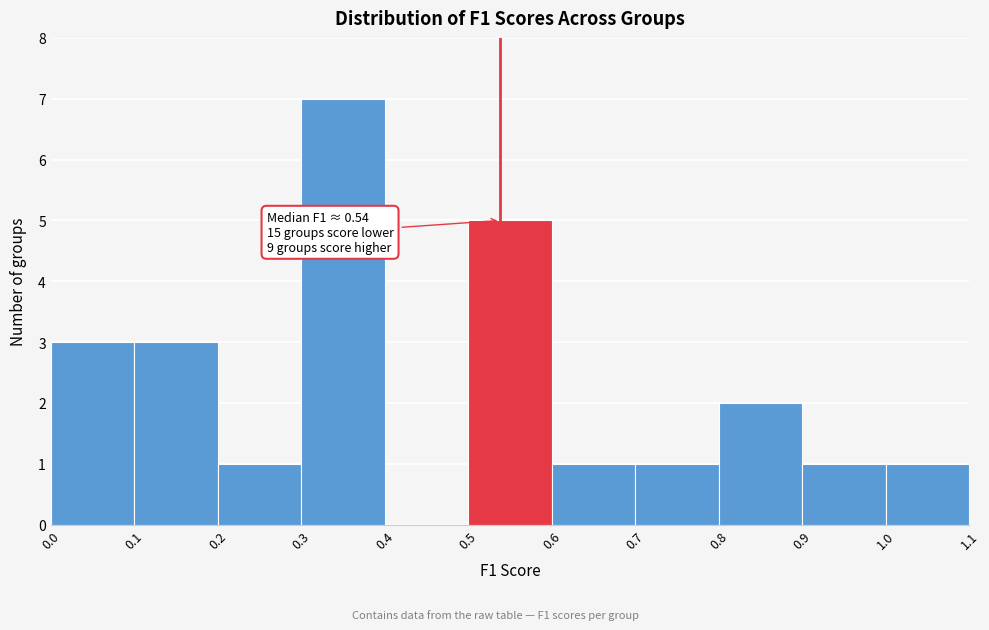

Which range on the x-axis has the tallest bar?

0.3 to 0.4